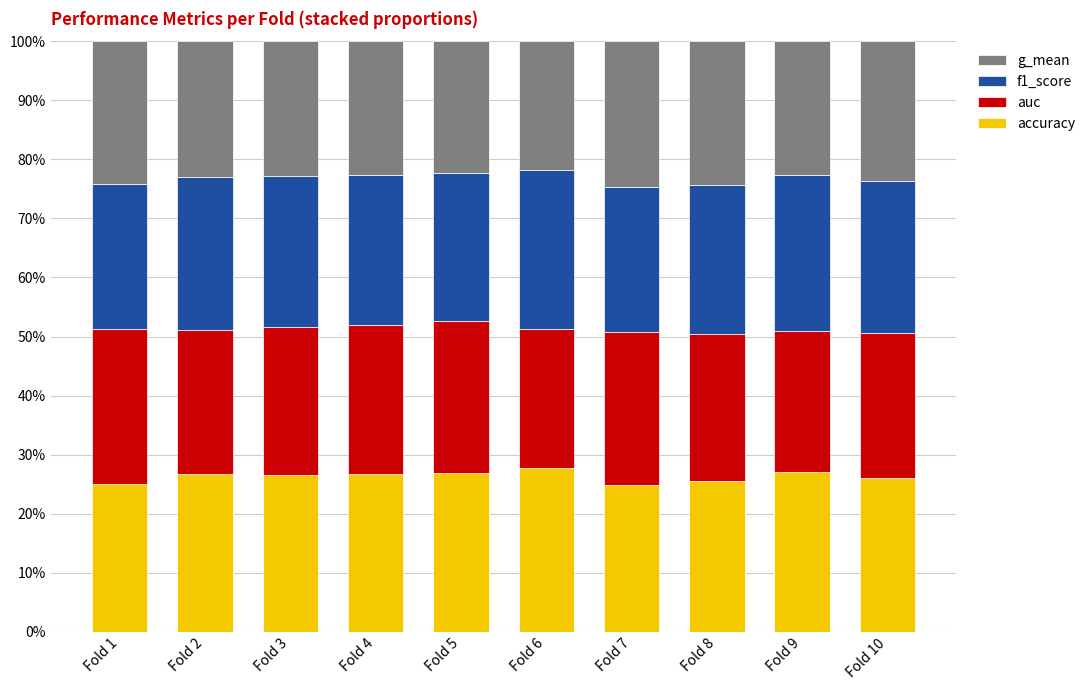

What is the value of the accuracy bar at the 2nd from the left?

0.3